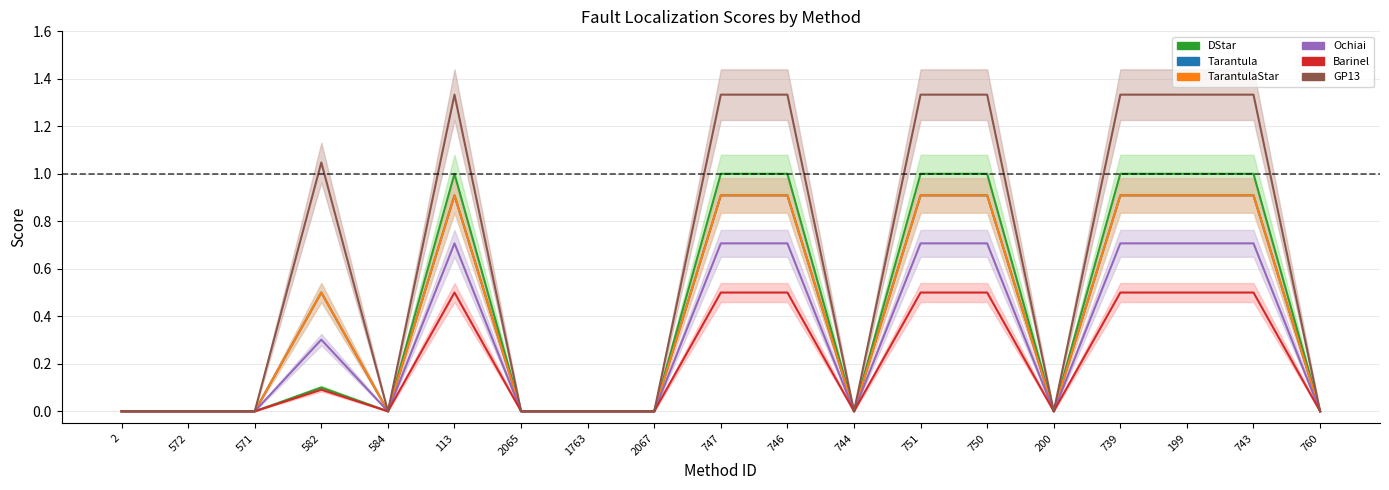

At which category is the sum across all series the highest?

113